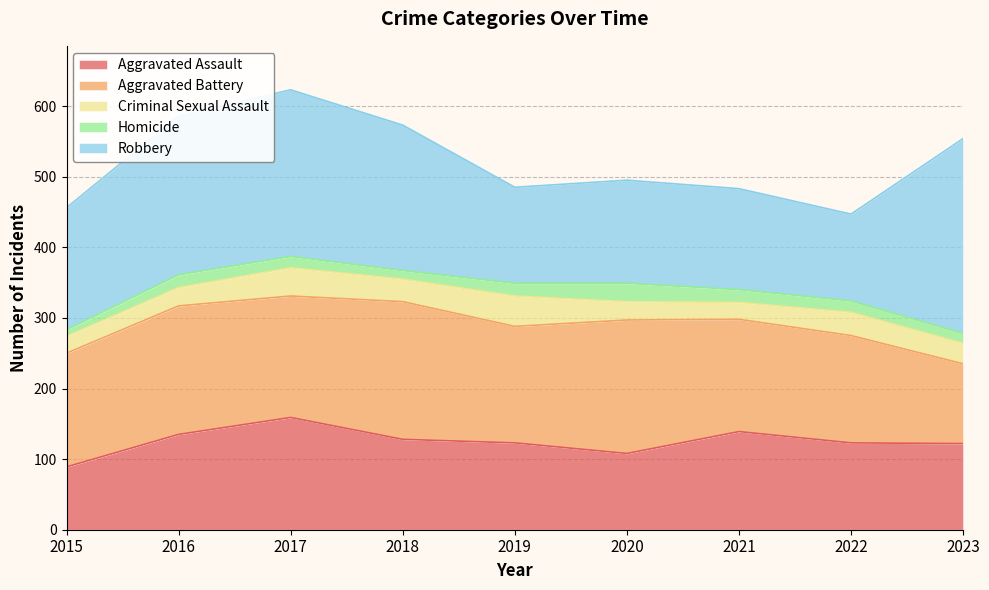

At which category does Robbery reach its first local valley?

2019